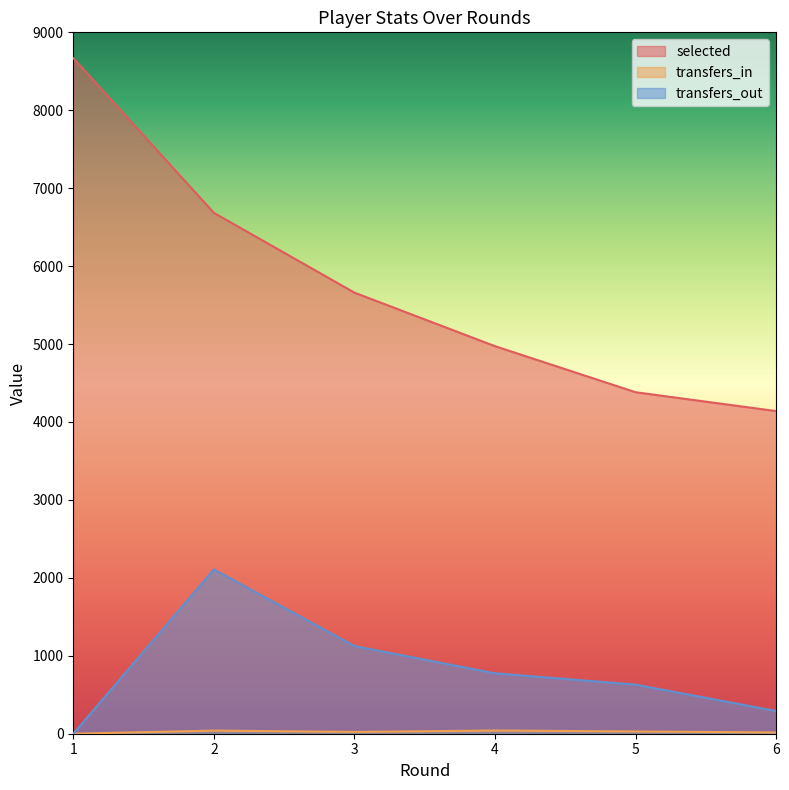

What is the difference between the highest and lowest values at 5?

4353